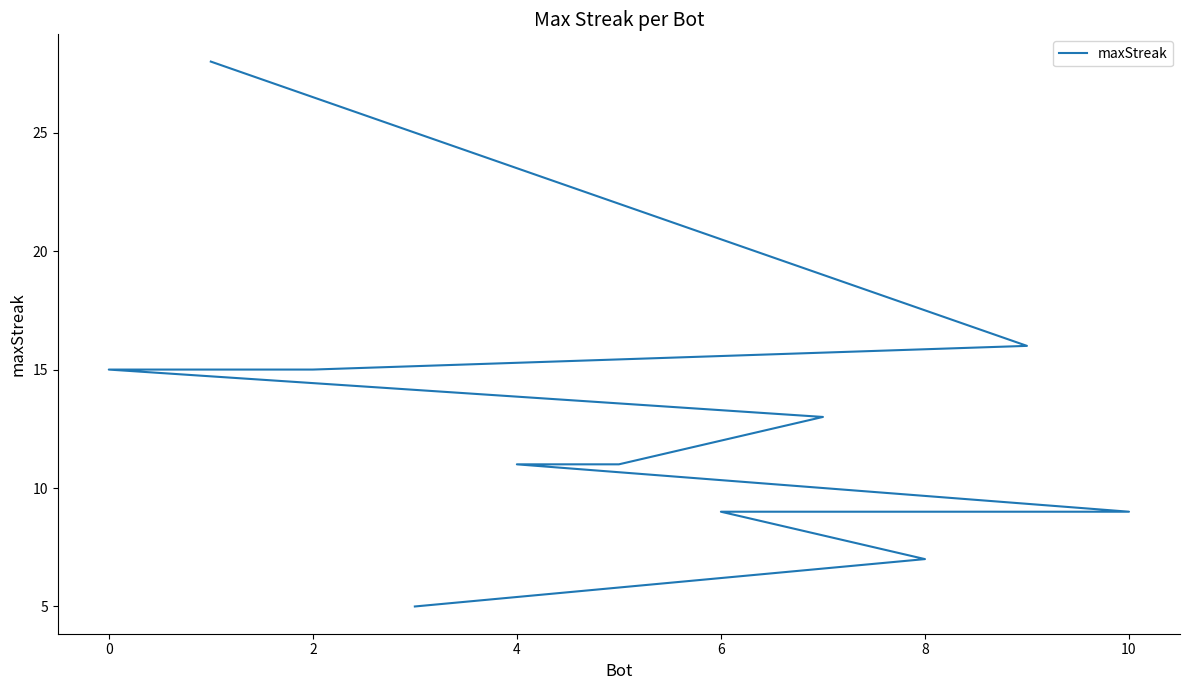

What is the label of the 10th point from the left?

8